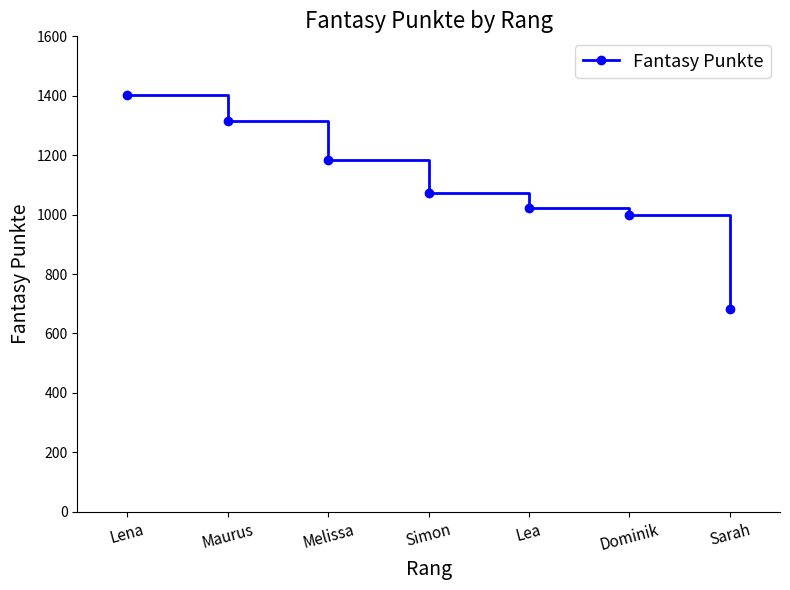

Which has a higher value, Sarah or Simon?

Simon